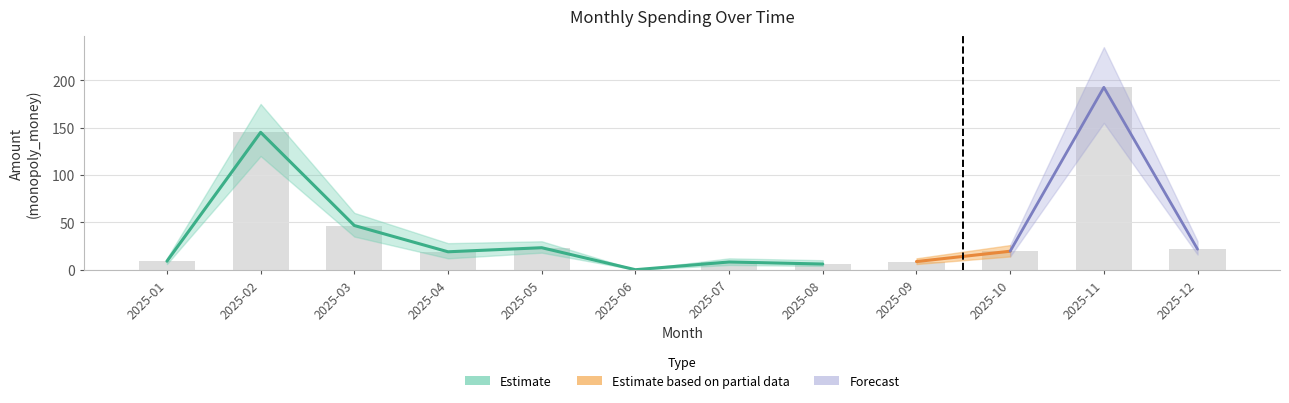

Is it true that Monthly Total equals 6.0 at 2025-08?

True